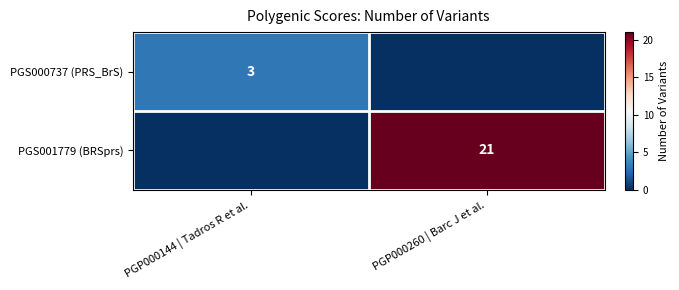

Is the value of PGS000737 (PRS_BrS) at PGP000260 | Barc J et al. greater than the value of PGS001779 (BRSprs) at PGP000260 | Barc J et al.?

No